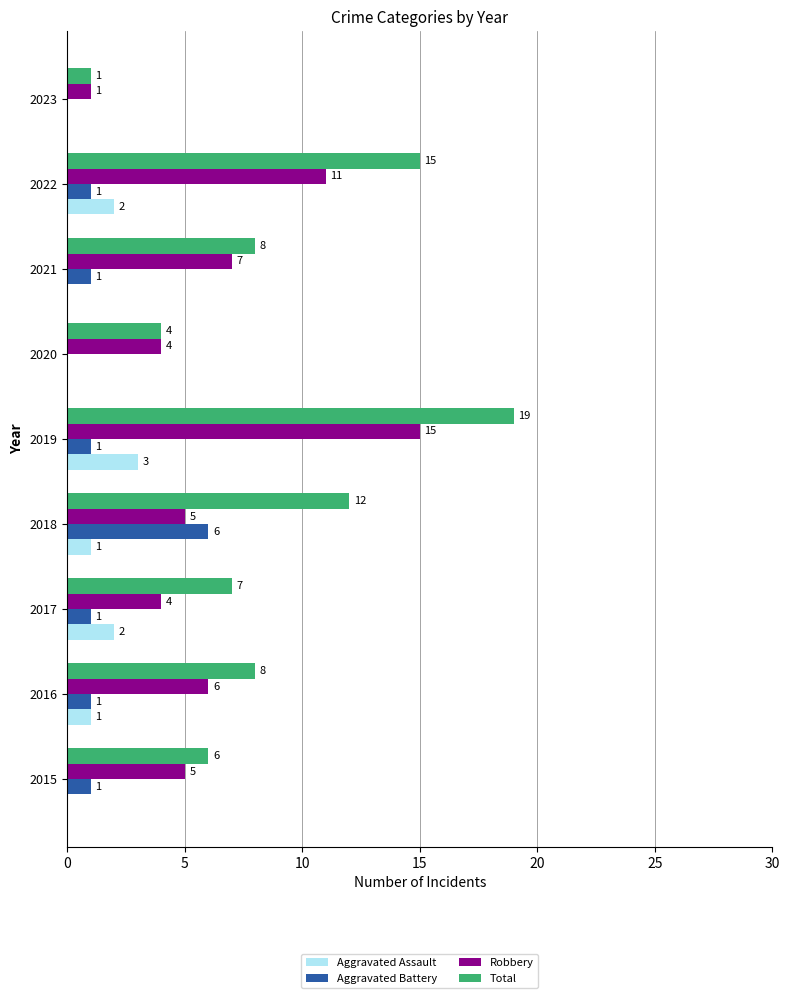

True or false: Aggravated Battery has a value of 1 at 2017.

True